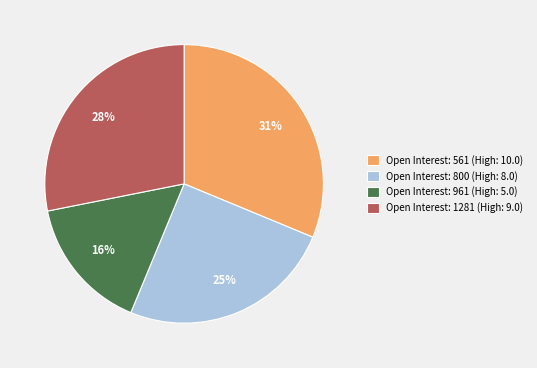

Do Open Interest: 1281 (High: 9.0) and Open Interest: 800 (High: 8.0) together represent more than half of the pie?

Yes